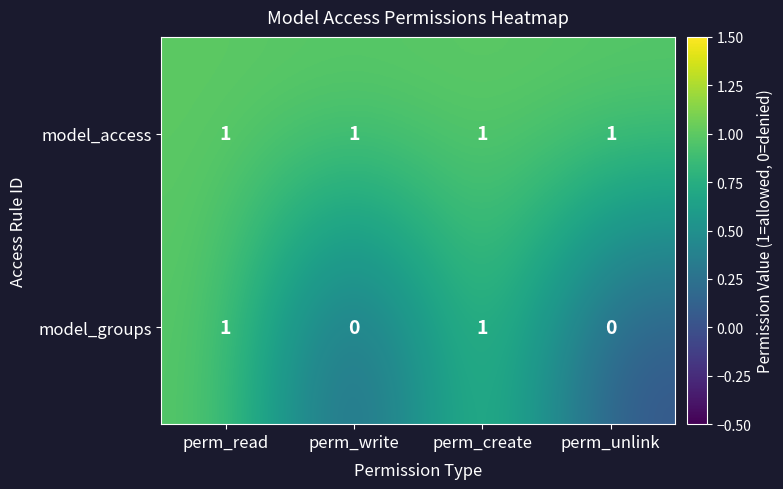

The value of model_access at perm_unlink is 0. True or false?

False